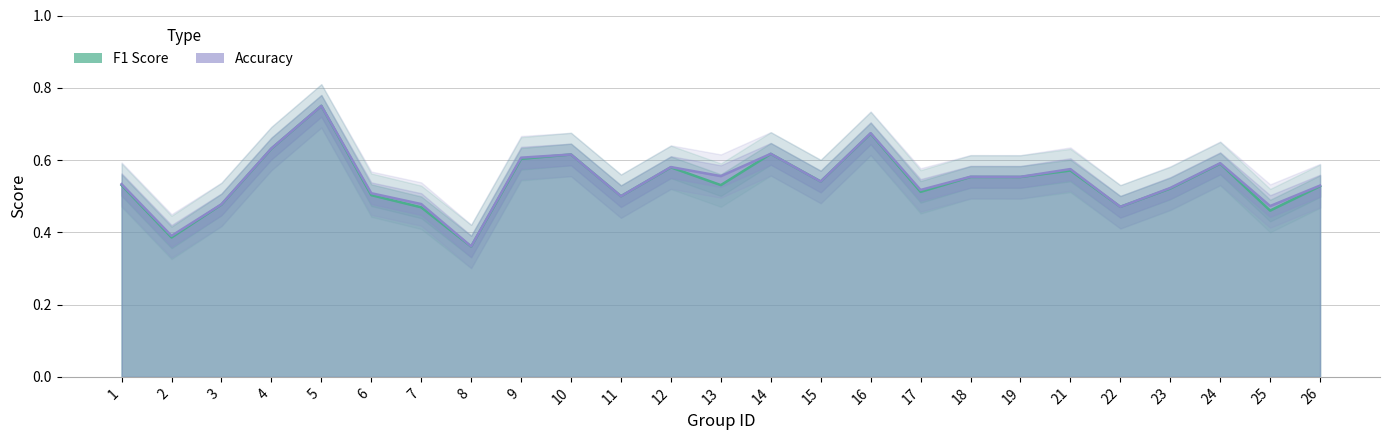

Which label corresponds to the smallest value in the chart?

8